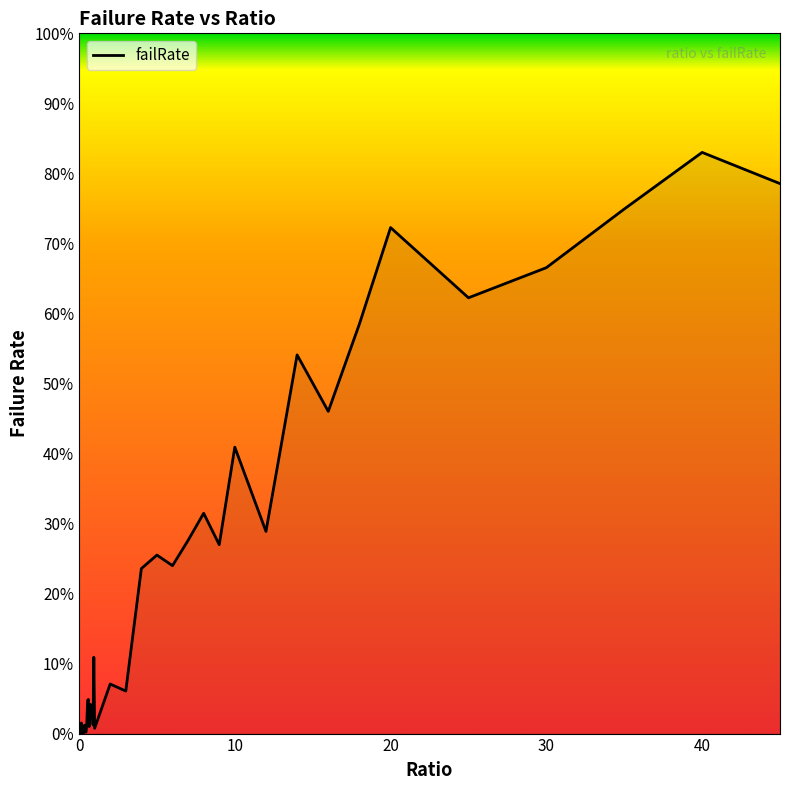

What is the label of the 3rd point from the left?

0.1